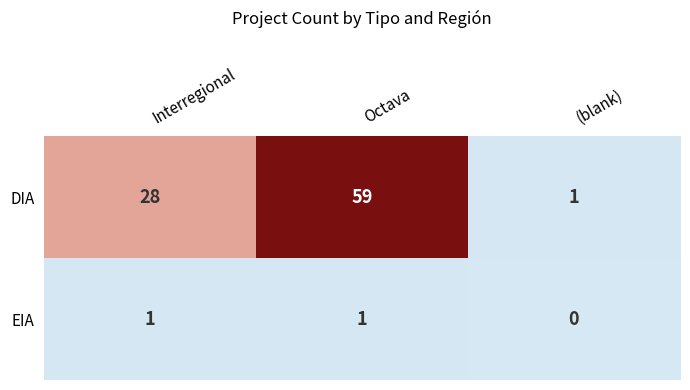

Reading left to right, transcribe all the data shown in this chart.

DIA: 28	59	1
EIA: 1	1	0